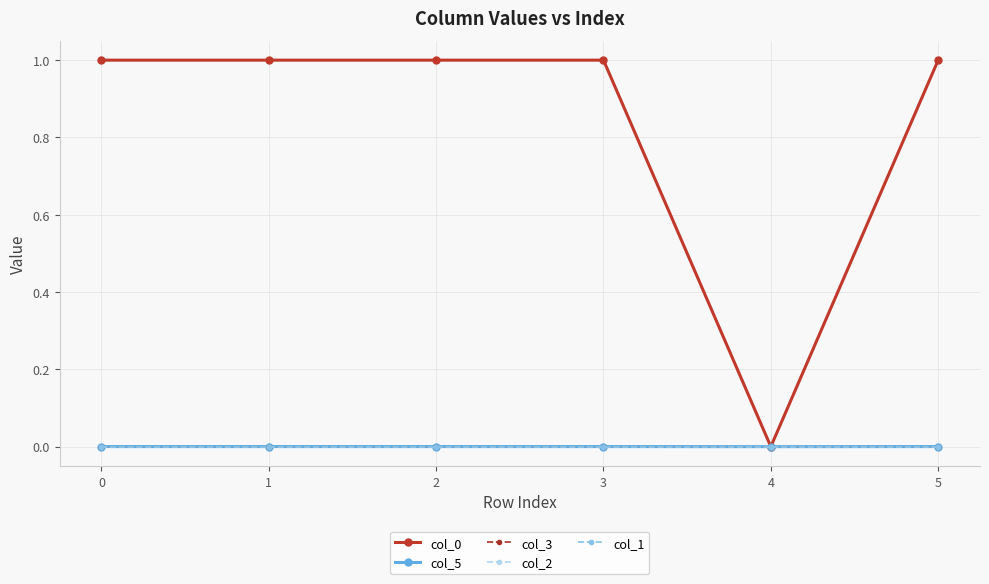

Is this an area chart (filled region under the line)?

No